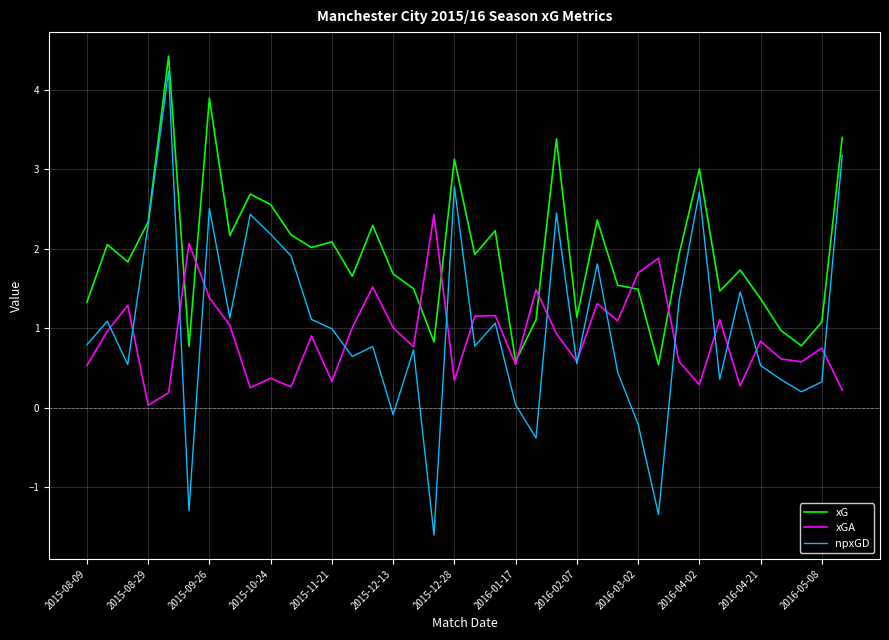

How many values in the xG series are below 1?

6